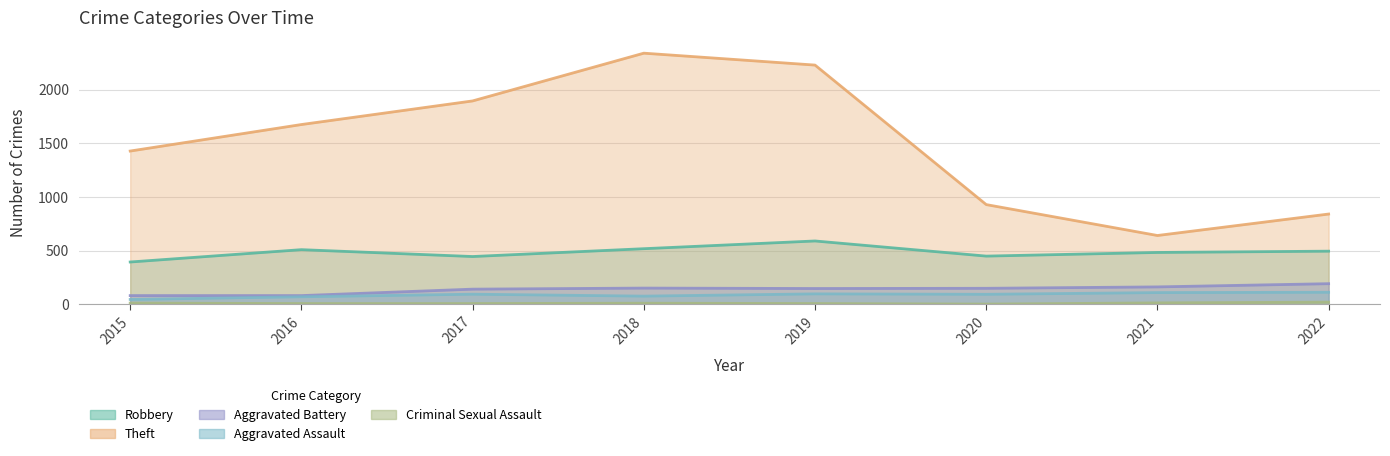

How many Criminal Sexual Assault values are between 8 and 14?

6